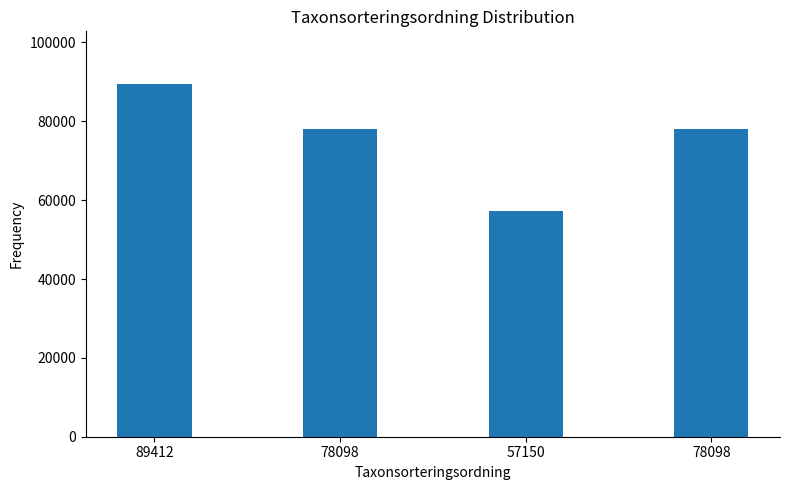

Where is the data nearest to the value 73281?

78098